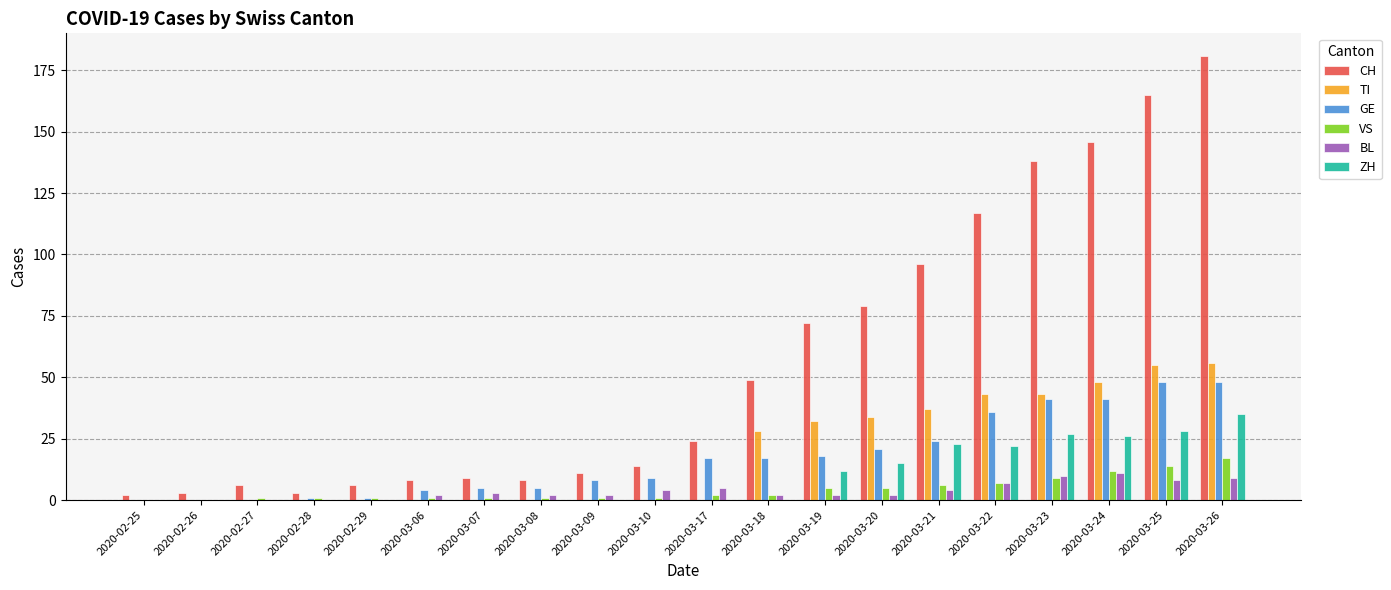

Which series changed the most between 2020-03-21 and 2020-03-24?

CH